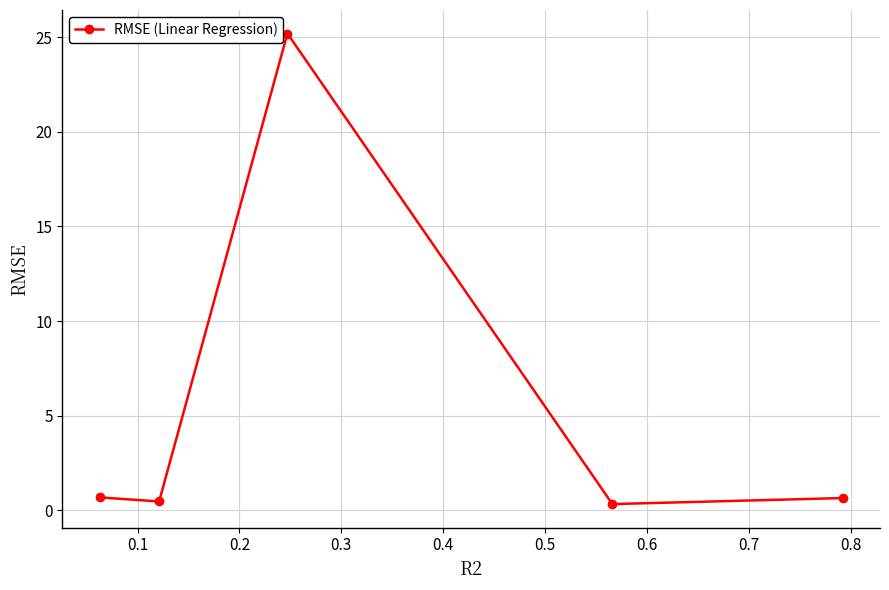

What is the value of the 5th point from the left?

0.6